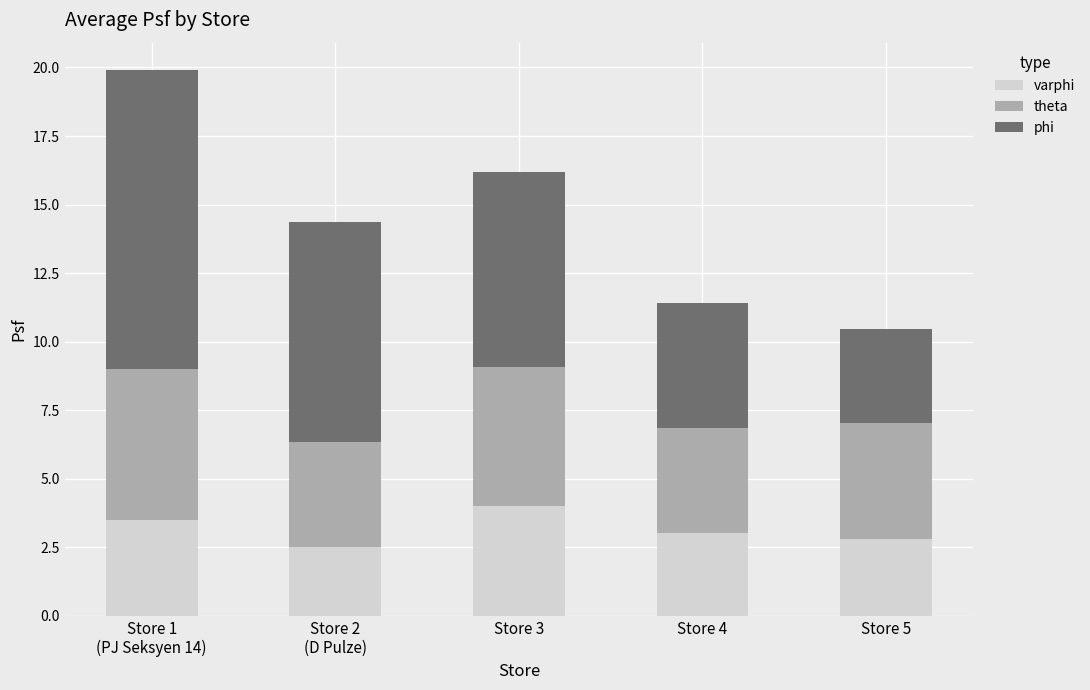

What is the total value across all series at Store 5?

10.5